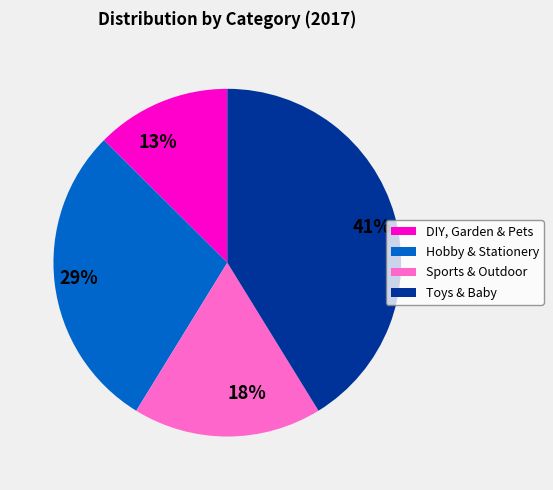

Between 29% and 18%, which is larger?

29%